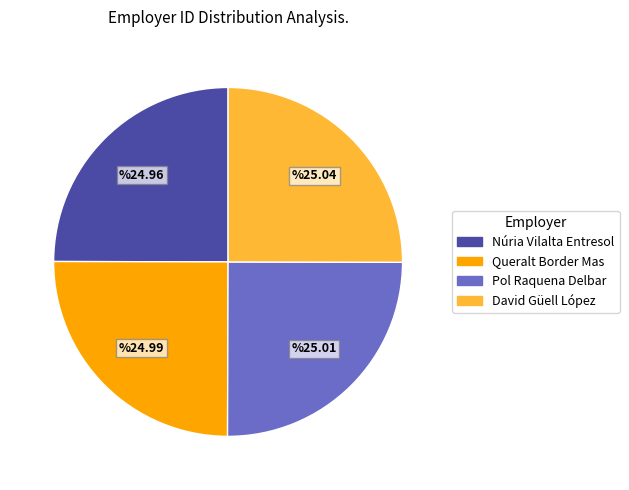

Does any single category account for the majority?

No